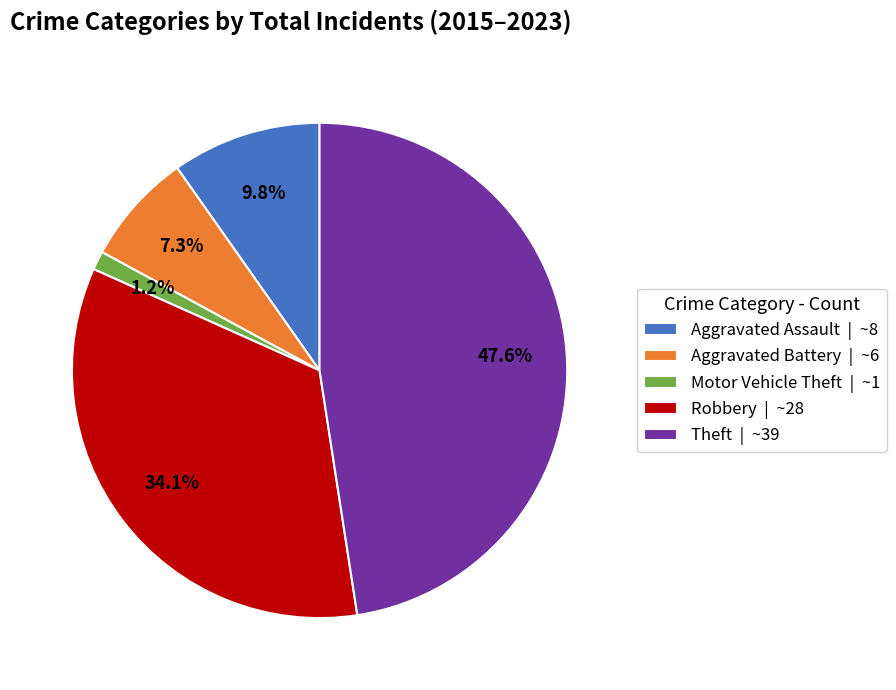

What is the largest slice in the pie chart?

Theft